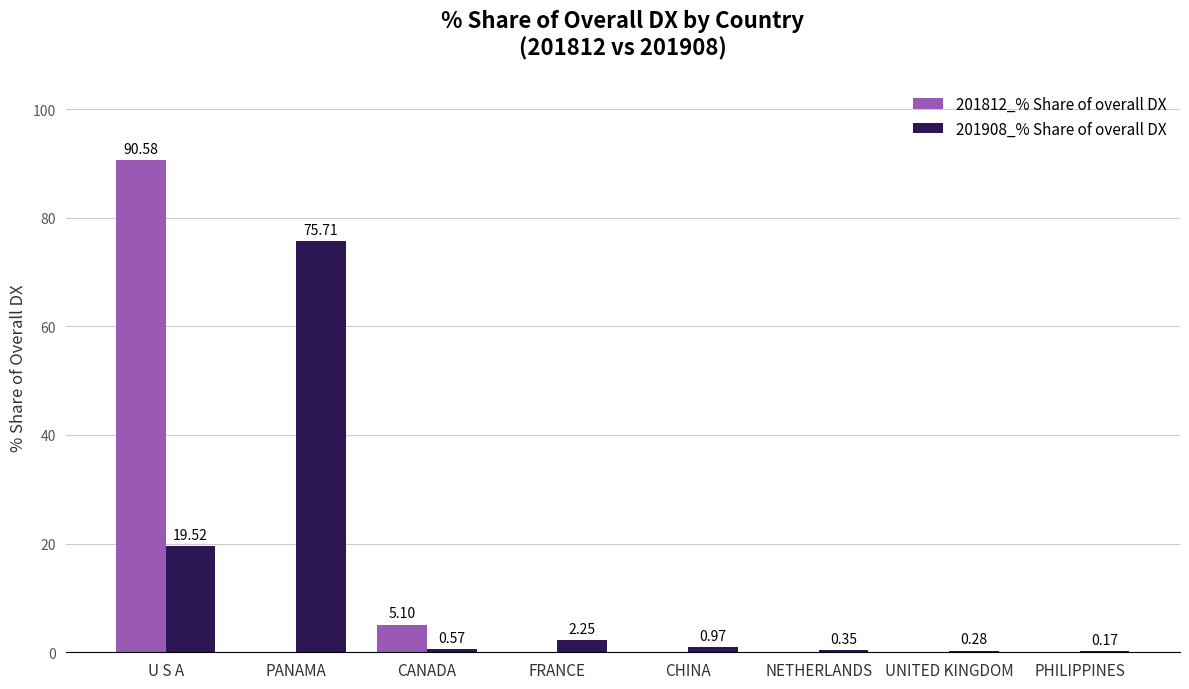

Which series changed the most between U S A and NETHERLANDS?

201812_% Share of overall DX